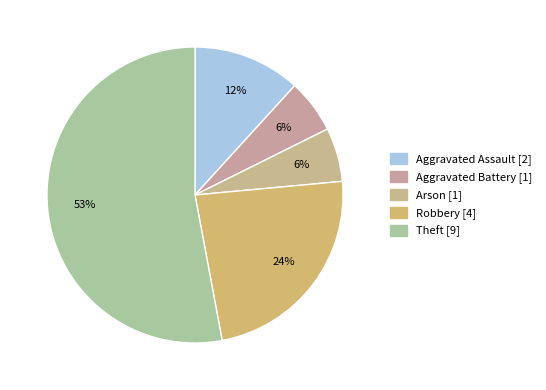

Count the number of slices in the pie.

5